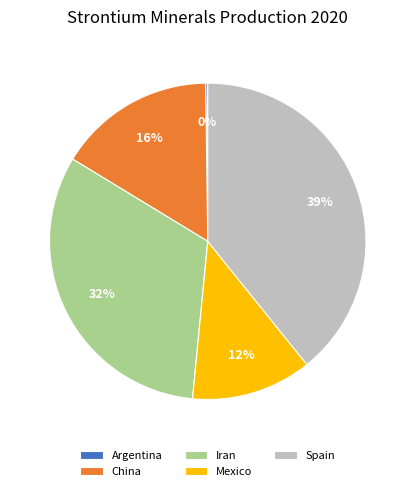

True or false: Spain accounts for 50% of the total.

False